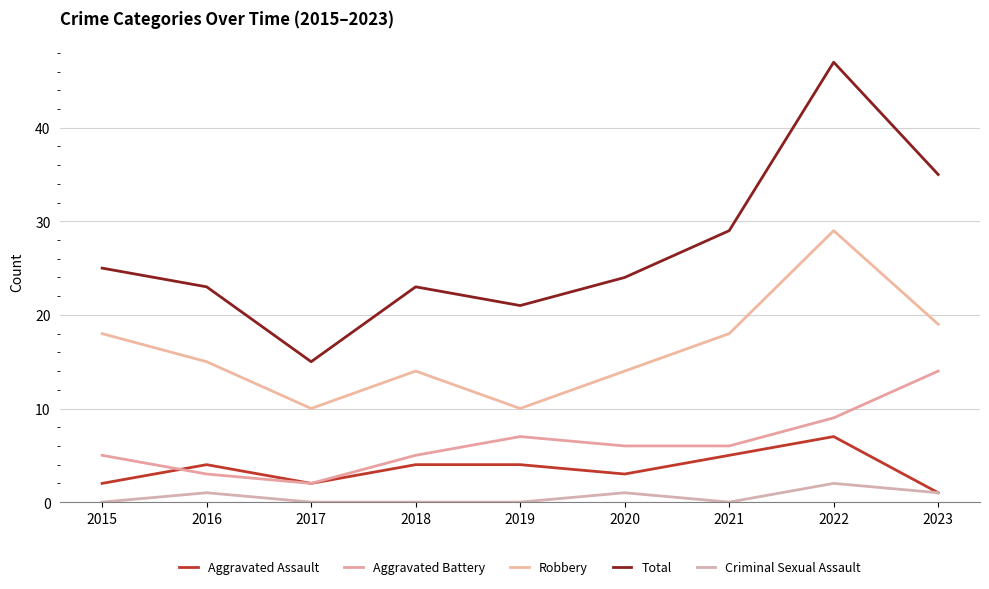

What is the difference between the maximum and minimum values in the Criminal Sexual Assault series?

2